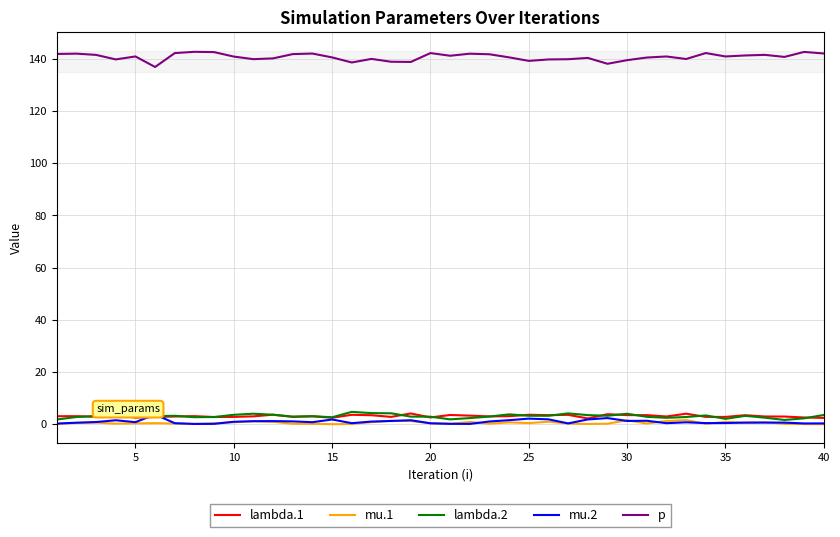

Which series has the largest total across all categories?

p